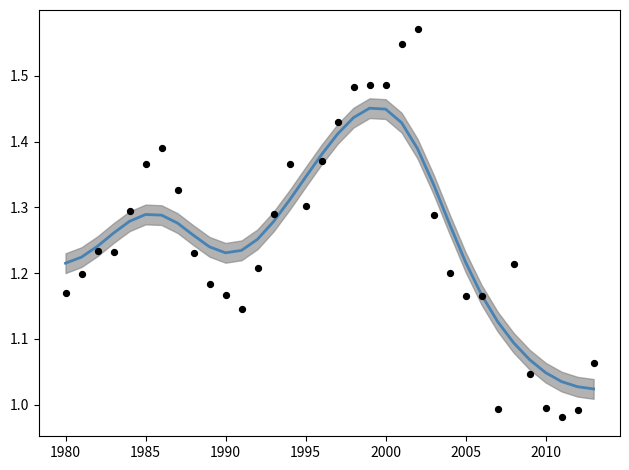

What is the range of Y values (max minus min)?

0.6